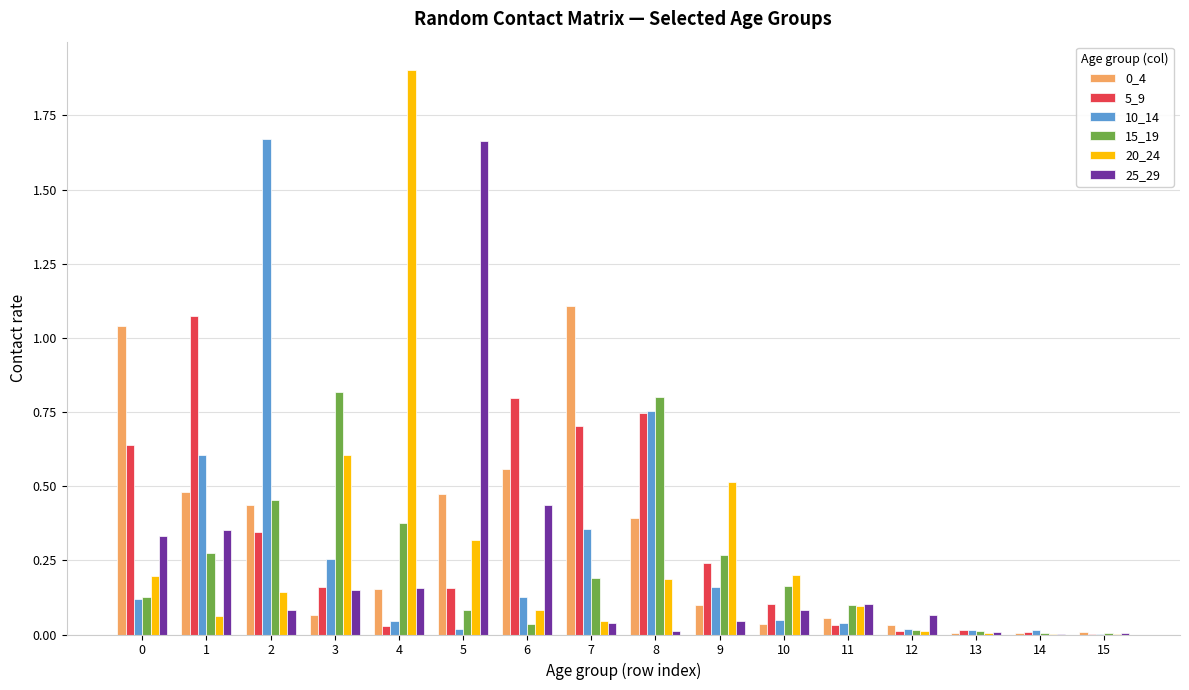

Is the value of 0_4 at 11 greater than the value of 15_19 at 11?

No